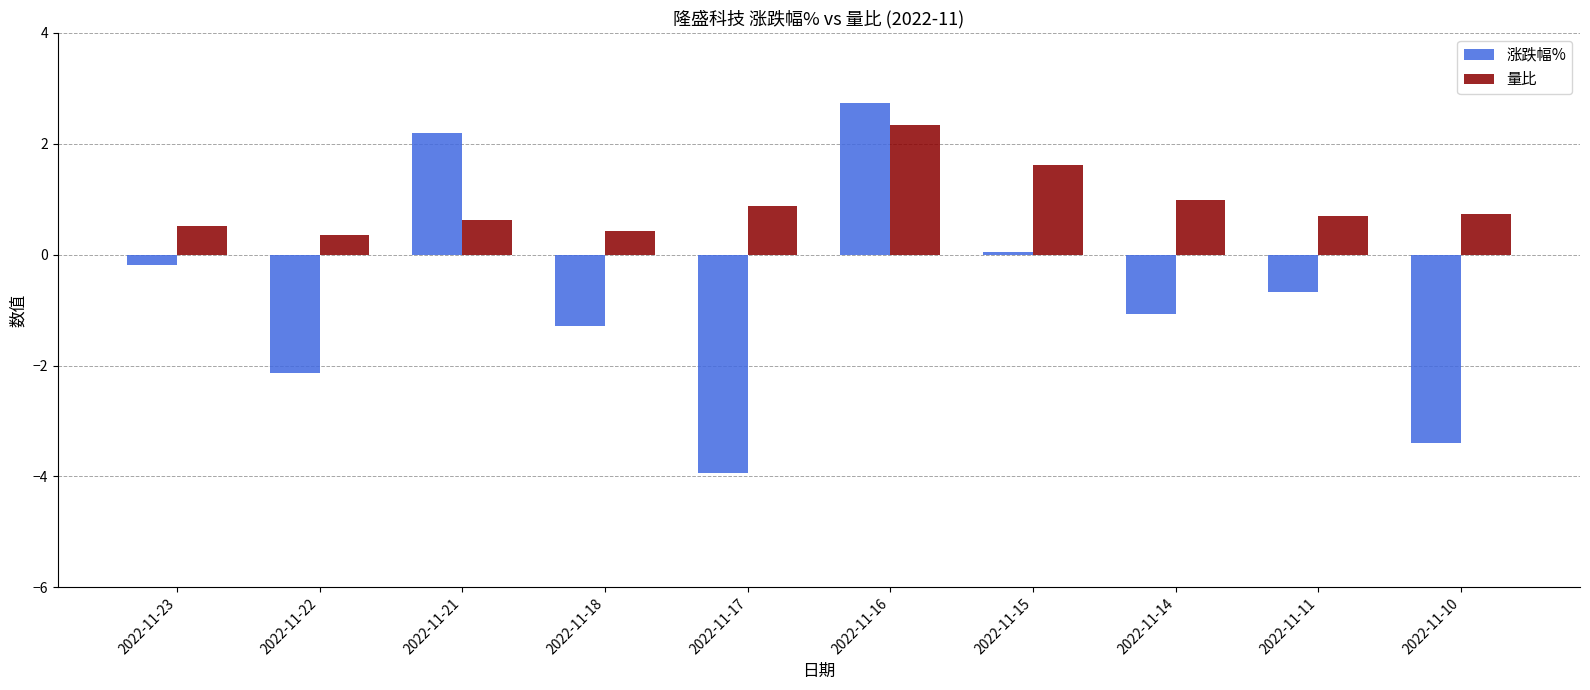

What is the maximum value shown in the chart?

2.7